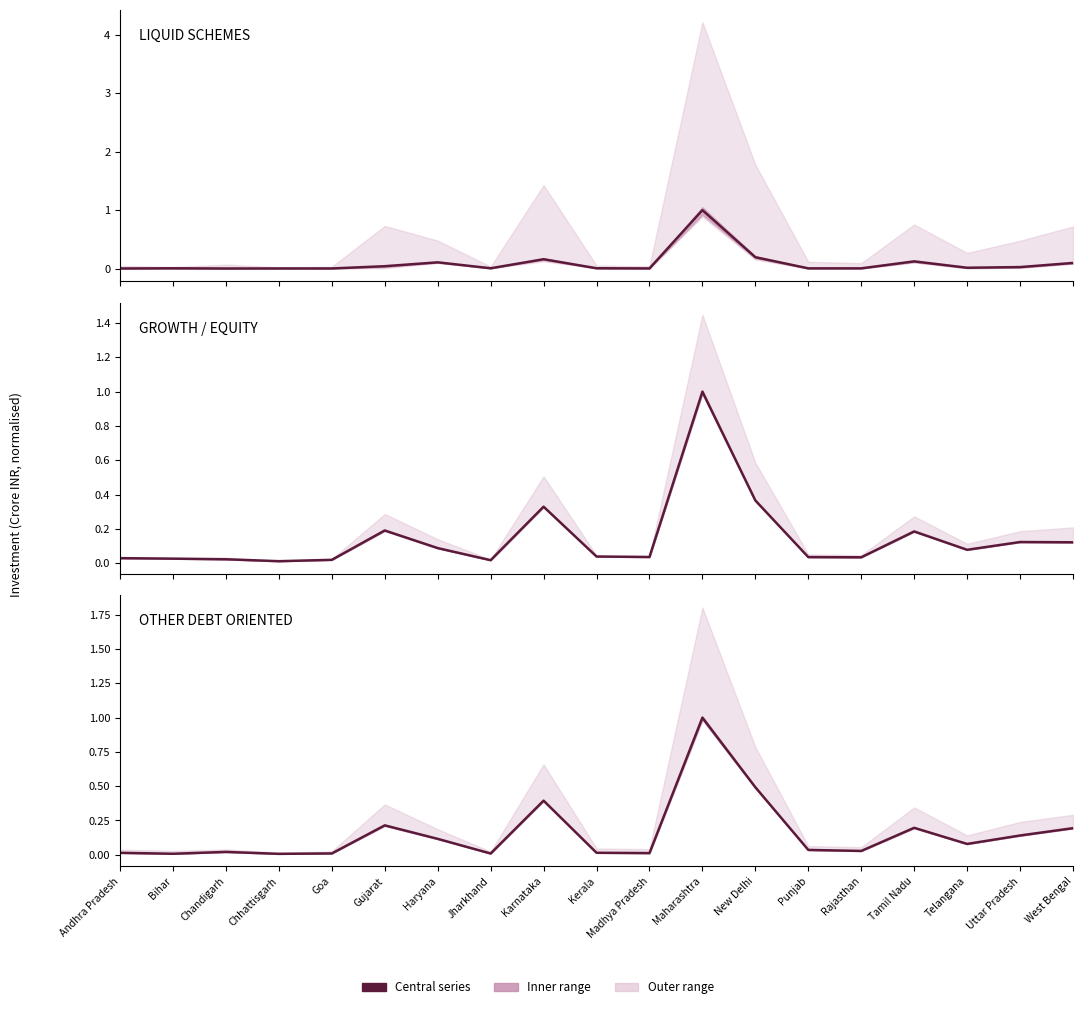

True or false: LIQUID SCHEMES and OTHER DEBT ORIENTED intersect in this chart.

False